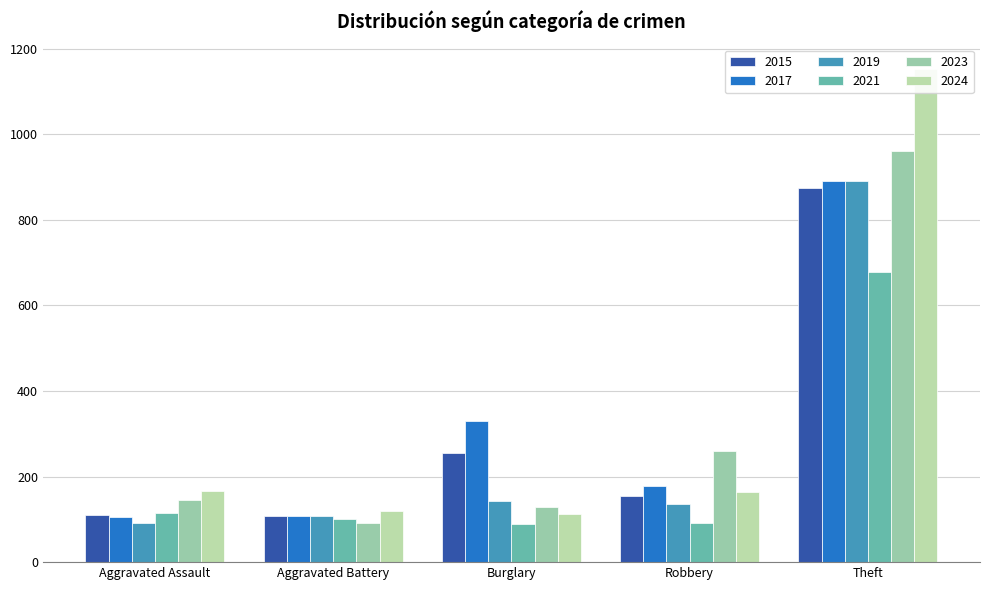

Which series has the widest spread of values?

2024